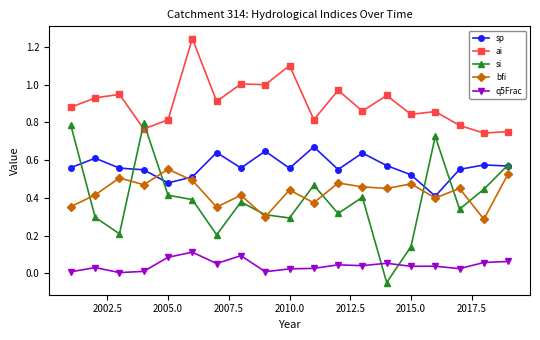

True or false: bfi and ai intersect in this chart.

False